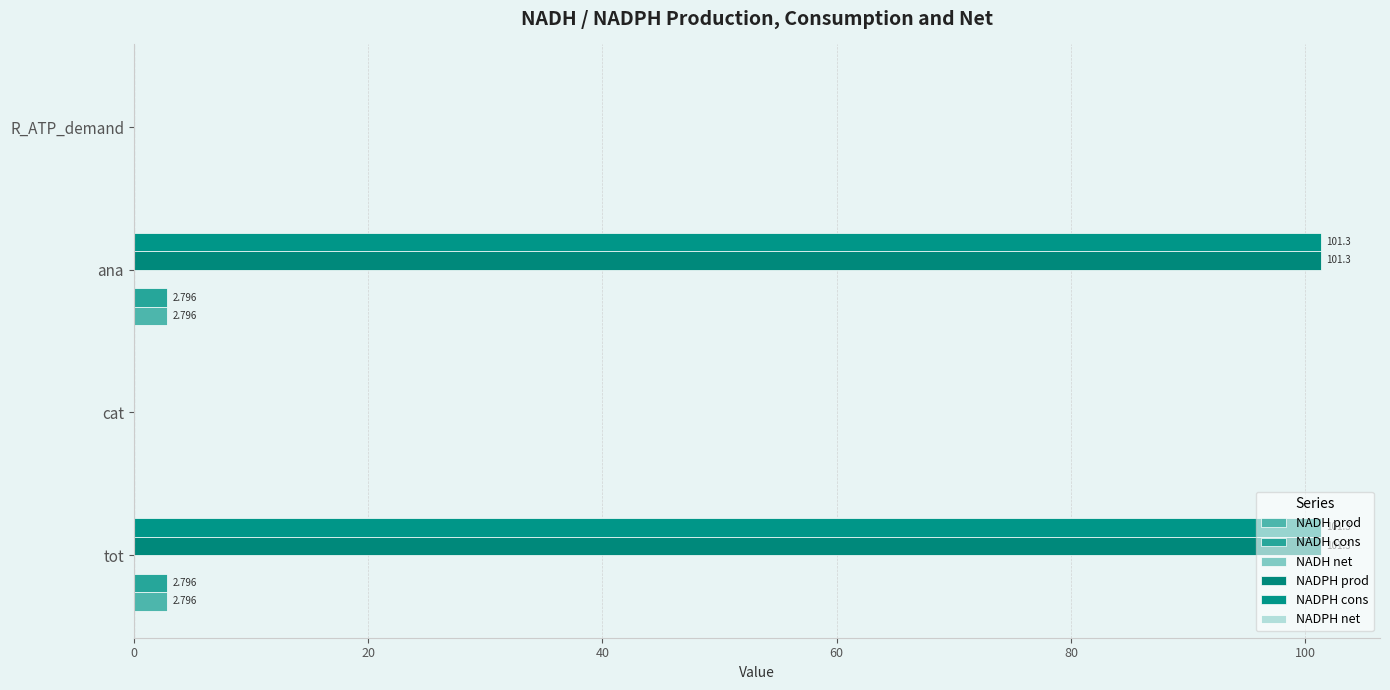

Count the number of data series in this chart.

6